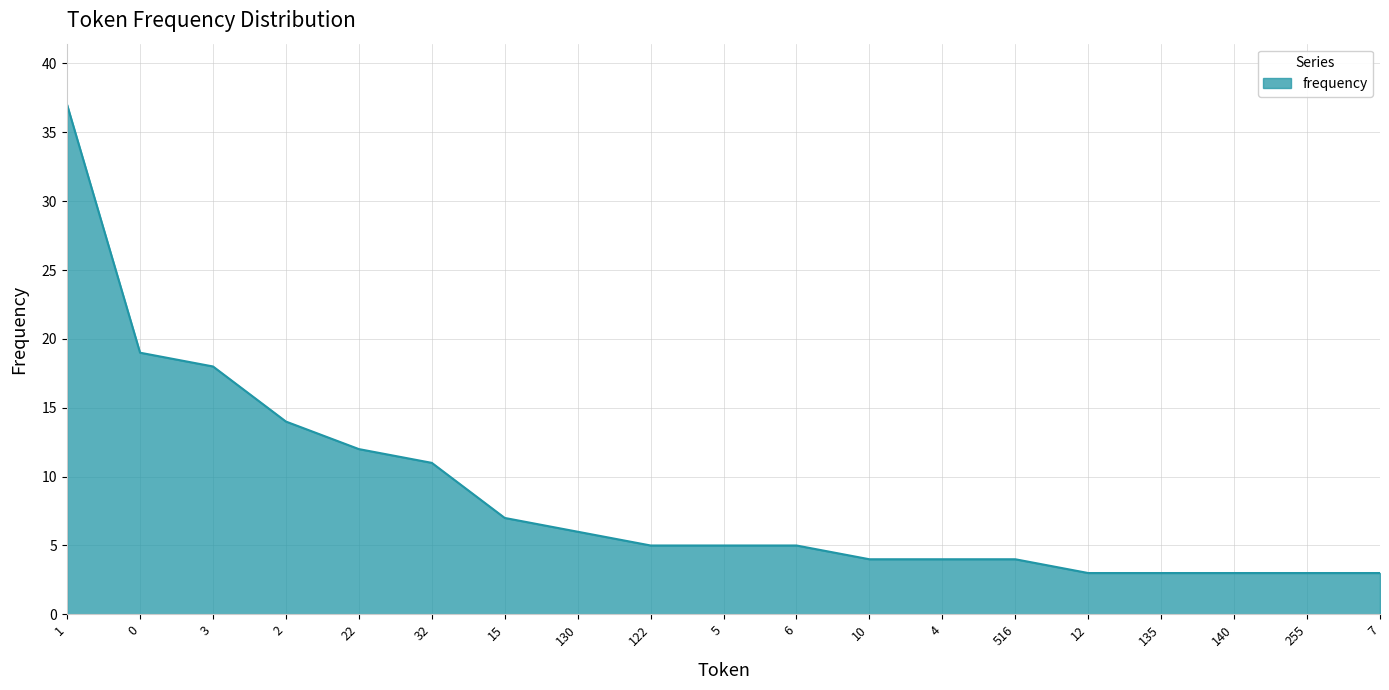

Reading left to right, what are all the values shown in this chart?

37	19	18	14	12	11	7	6	5	5	5	4	4	4	3	3	3	3	3